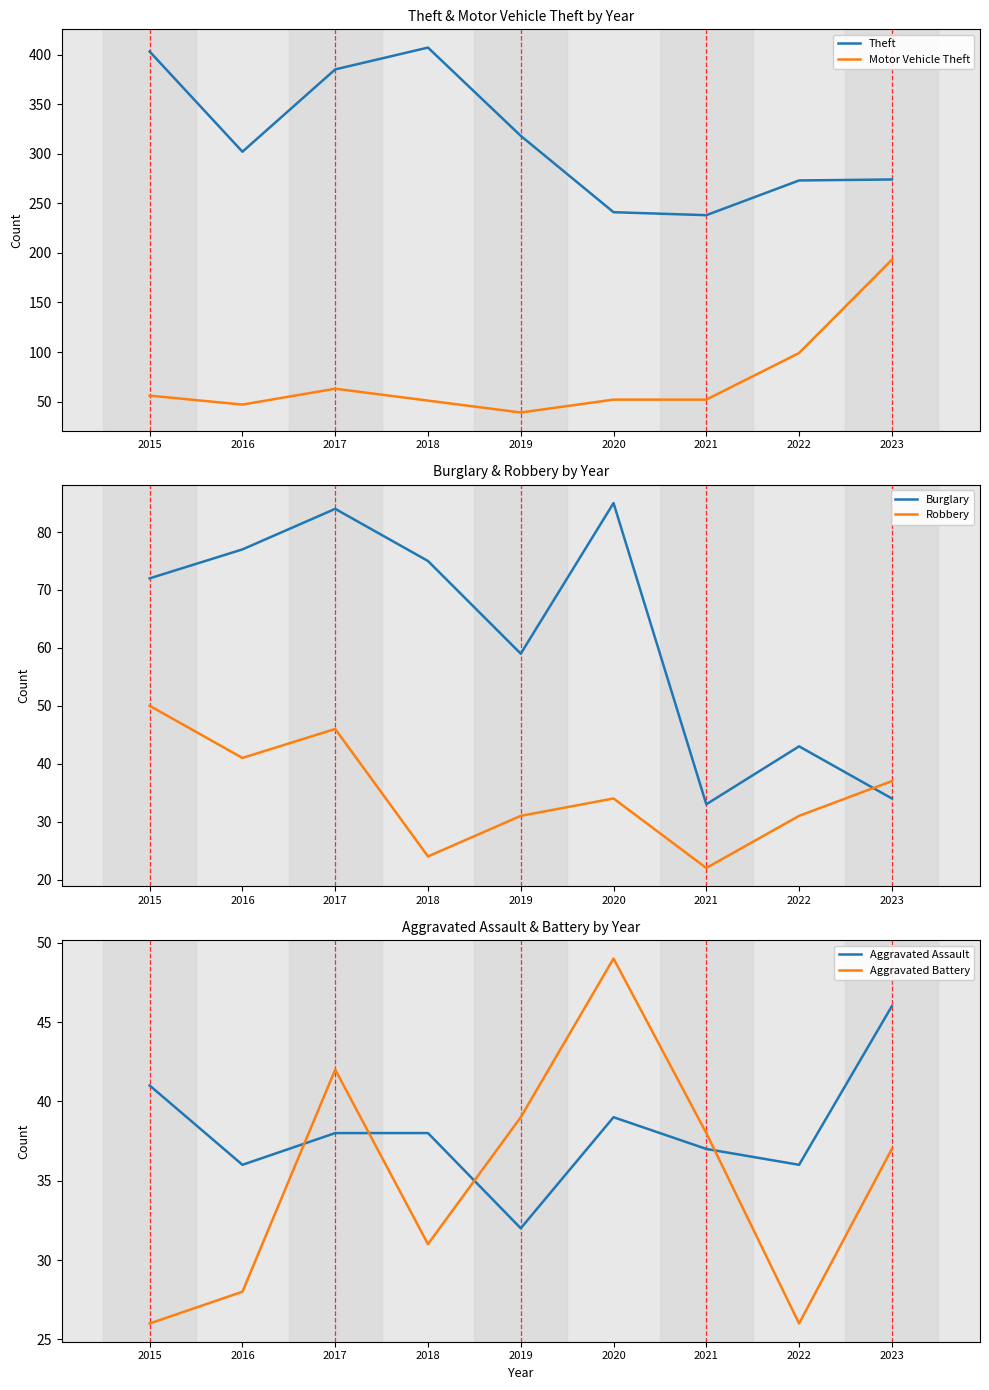

What value does the Motor Vehicle Theft series have at 2016, to the nearest 10?

50